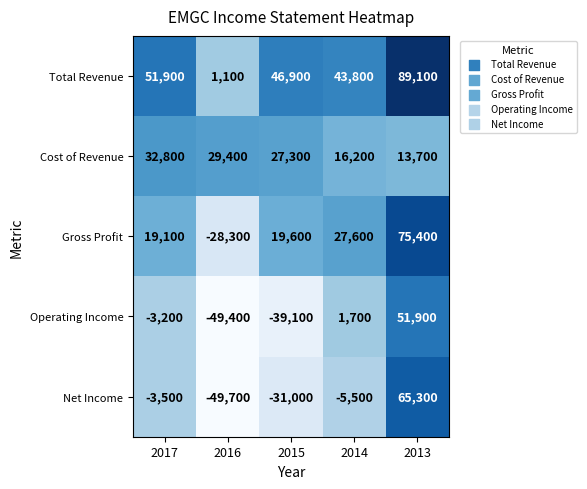

Which series changed the most between 2015 and 2013?

Net Income